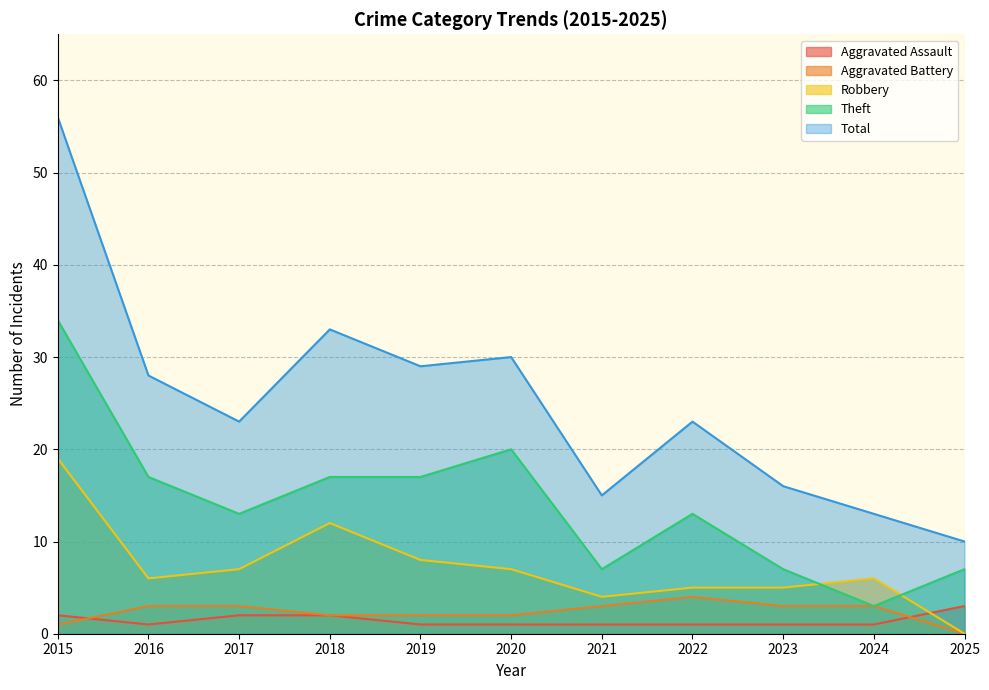

True or false: Robbery and Total intersect in this chart.

False